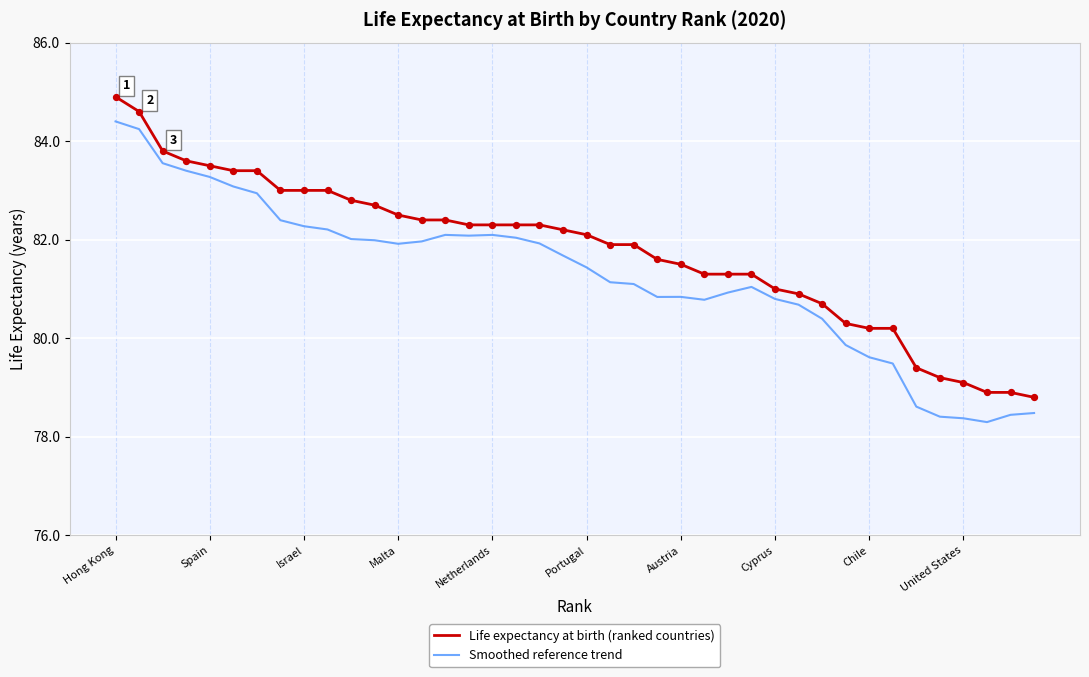

List the series in order of their peak value, lowest first.

Smoothed reference trend, Life expectancy at birth (ranked countries)